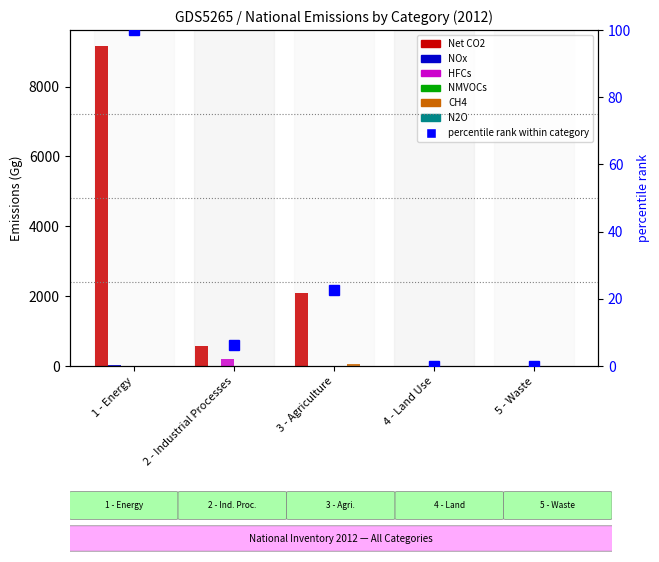

How many categories are shown in the chart?

5